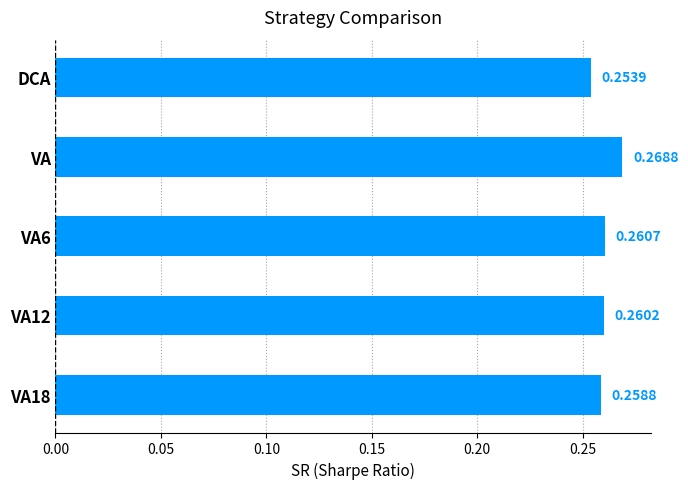

How many values are between 0 and 1?

5